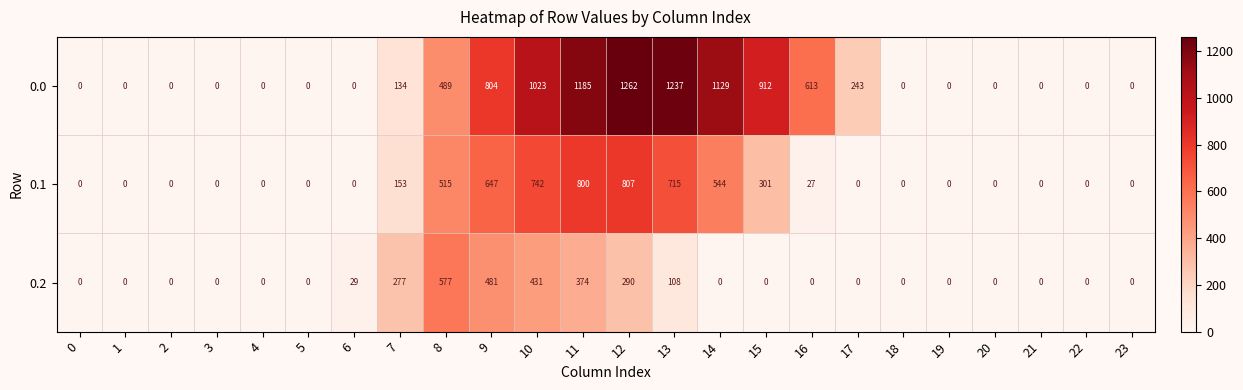

What is the total value across all series at 17?

243